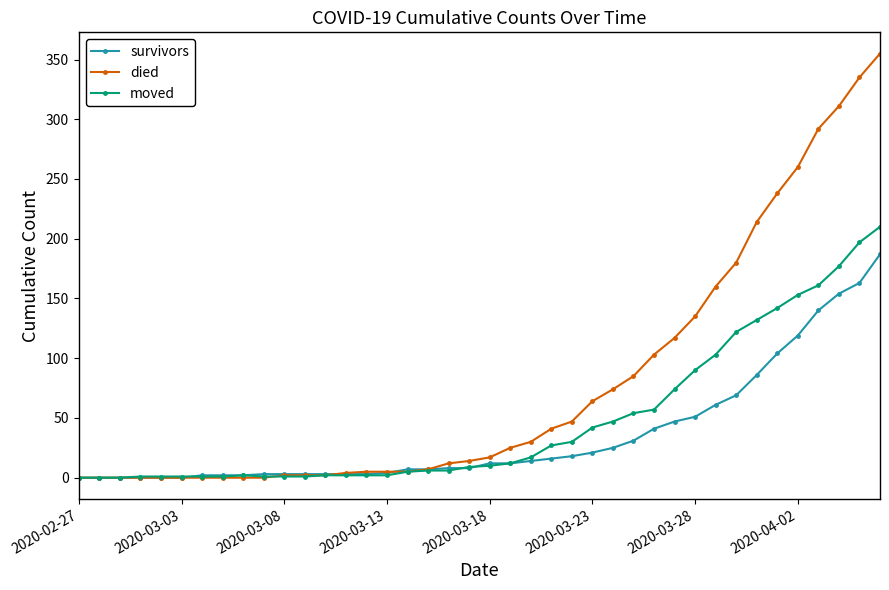

At how many categories does at least one series exceed 234?

6